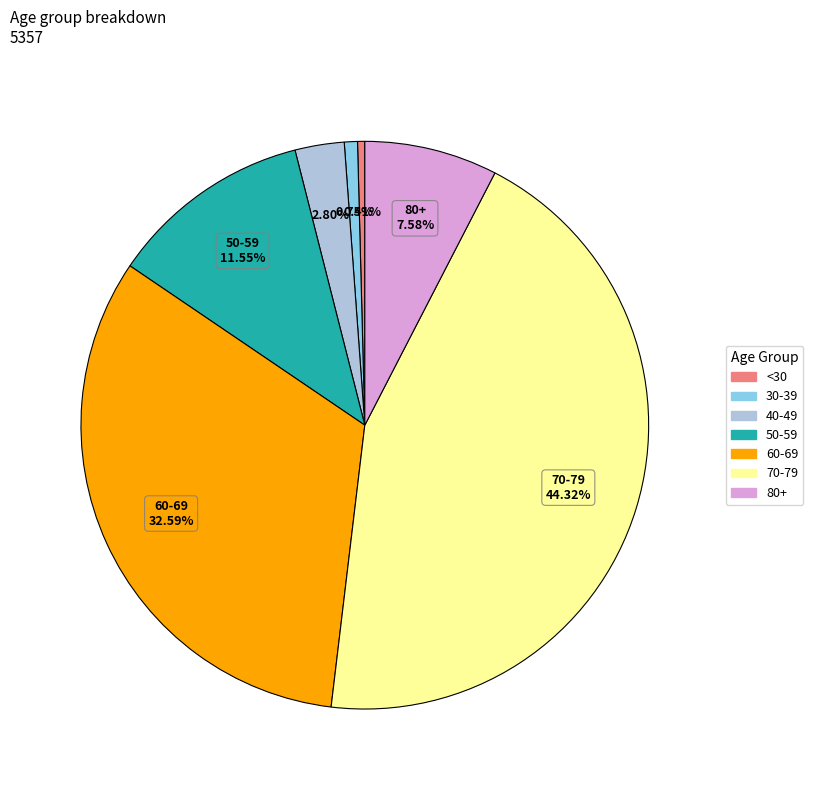

Count the number of slices in the pie.

7